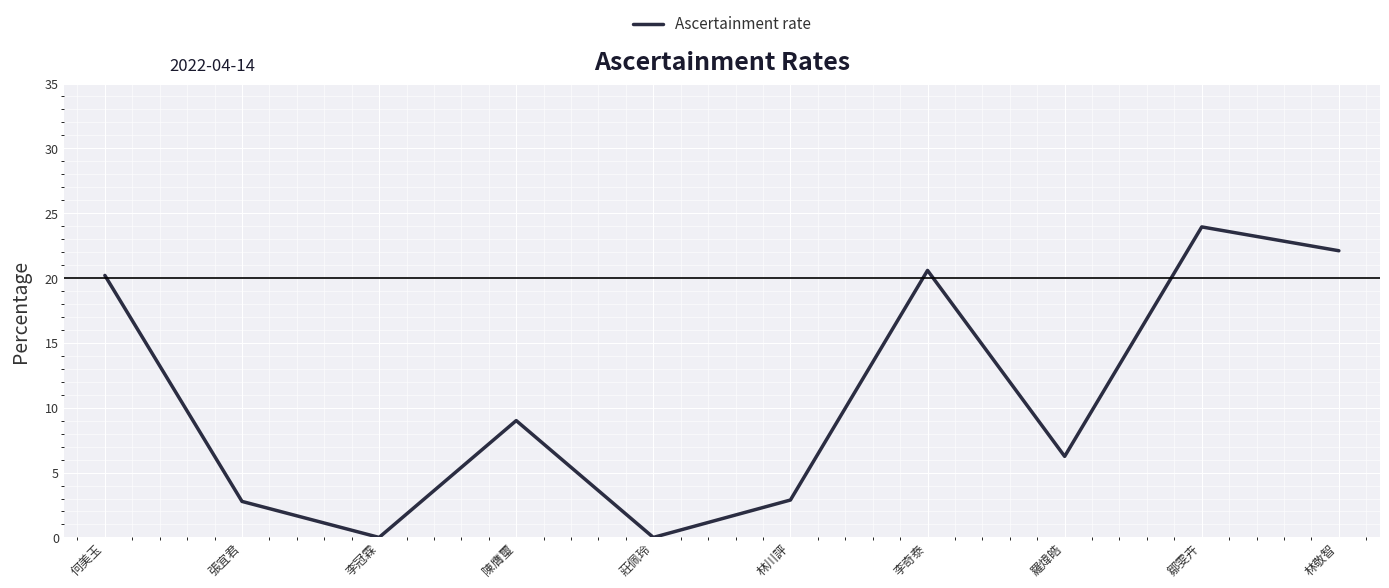

What is the average value?

10.8